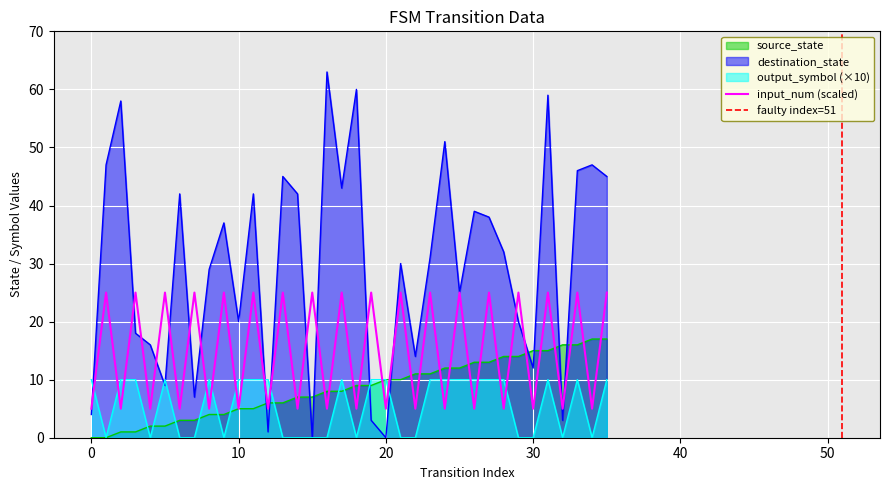

Reading left to right, transcribe all the data shown in this chart.

source_state: 0	0	1	1	2	2	3	3	4	4	5	5	6	6	7	7	8	8	9	9	10	10	11	11	12	12	13	13	14	14	15	15	16	16	17	17
destination_state: 4	47	58	18	16	9	42	7	29	37	20	42	1	45	42	0	63	43	60	3	0	30	14	31	51	25	39	38	32	20	12	59	3	46	47	45
input_num: 5	25	5	25	5	25	5	25	5	25	5	25	5	25	5	25	5	25	5	25	5	25	5	25	5	25	5	25	5	25	5	25	5	25	5	25
output_symbol: 10	0	10	10	0	10	0	0	10	0	10	10	10	0	0	0	0	10	0	10	10	0	0	10	10	10	10	10	10	0	0	10	0	10	0	10